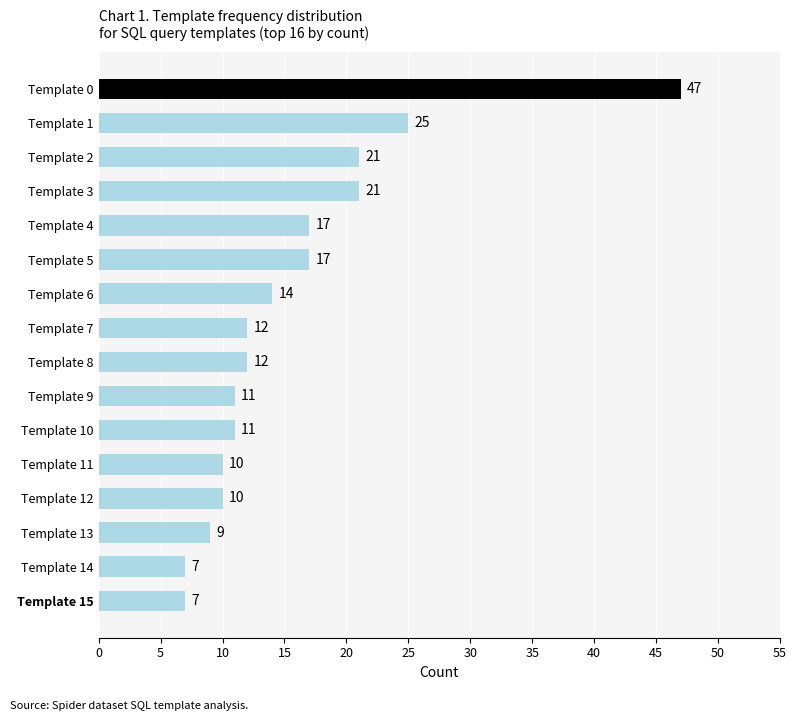

What is the smallest value displayed?

7